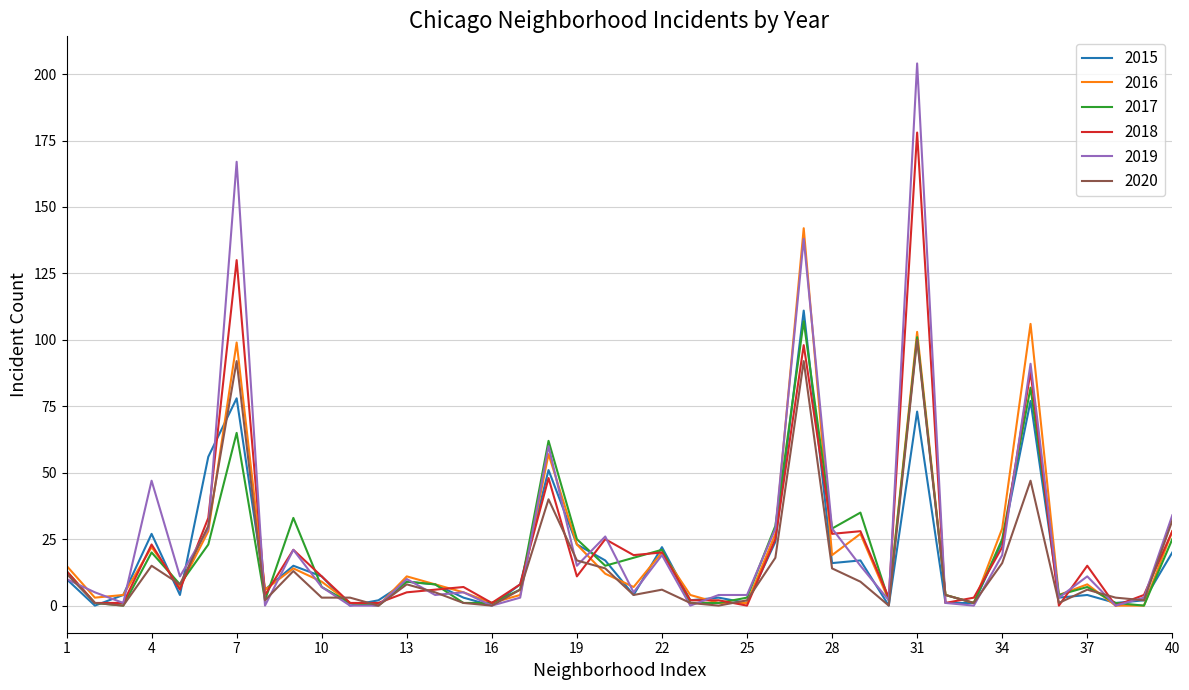

What is the highest value of the 2019 series?

204